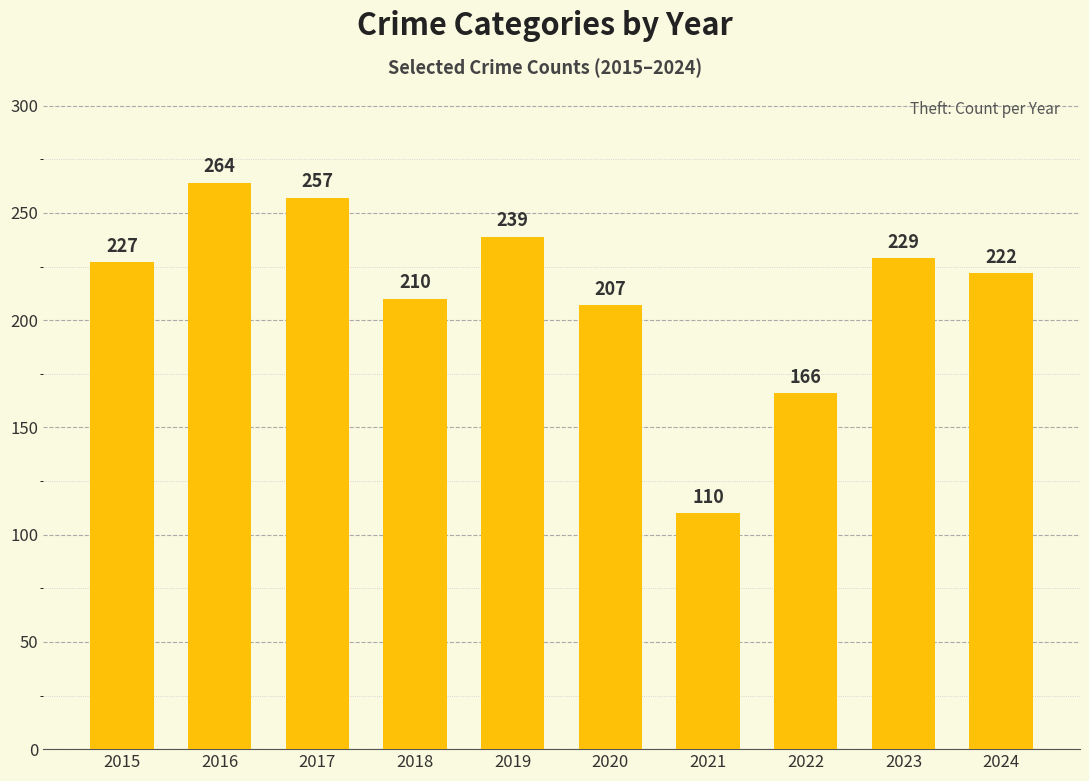

Which label corresponds to the smallest value in the chart?

2021